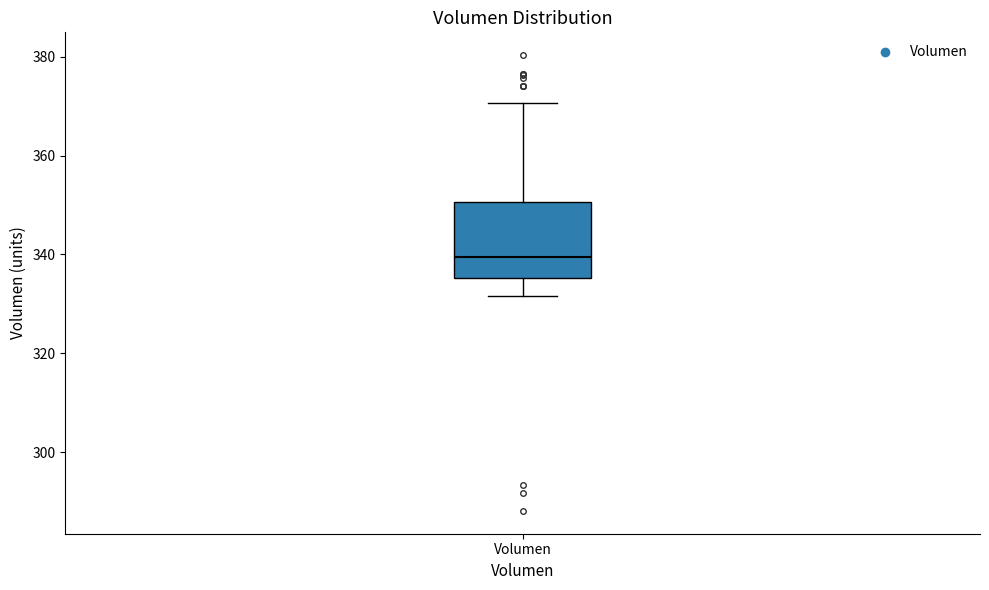

Where does the median line of the box for Volumen sit on the y-axis? The values are not printed on the chart, so give them approximately, as read against the axis.

340